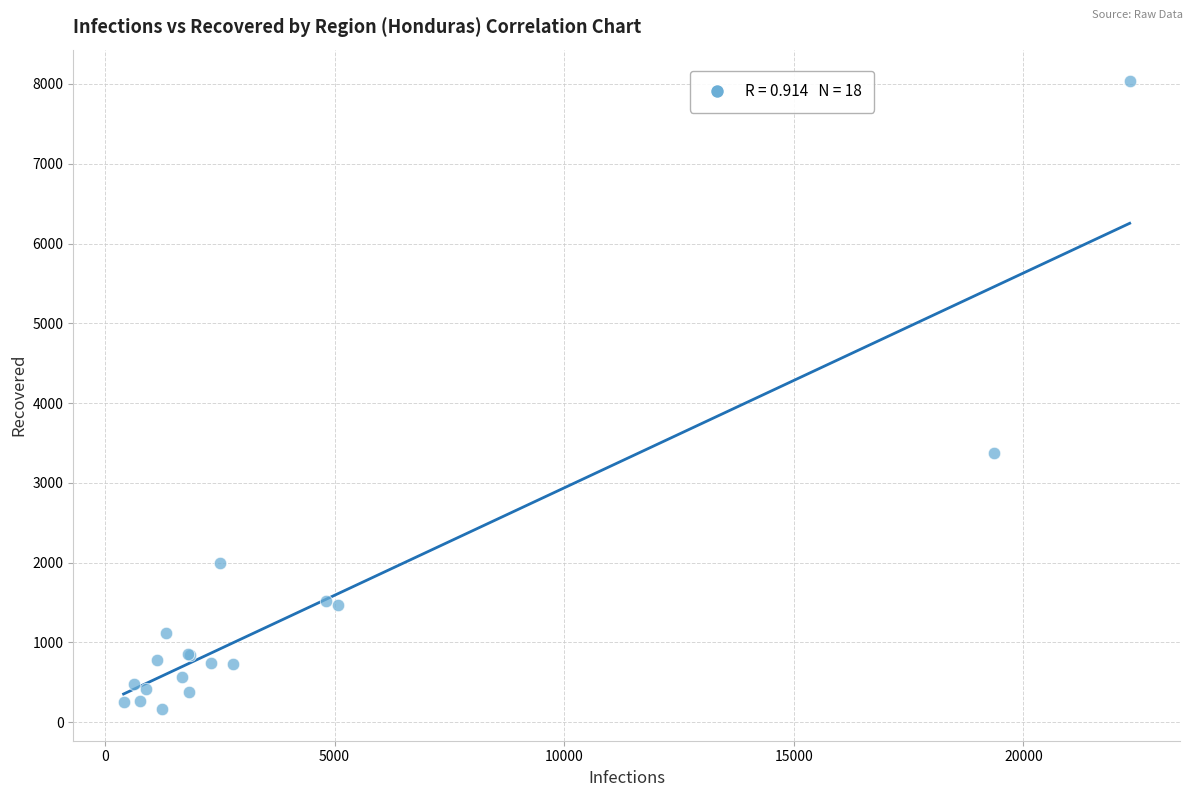

What Y value in the scatter plot is closest to 4099?

3369